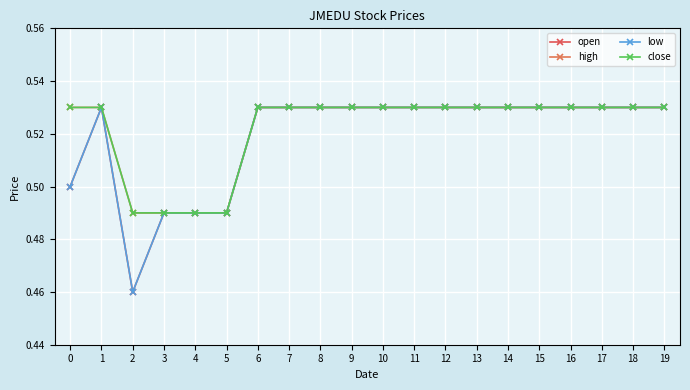

What is the sum of all high values?

10.4